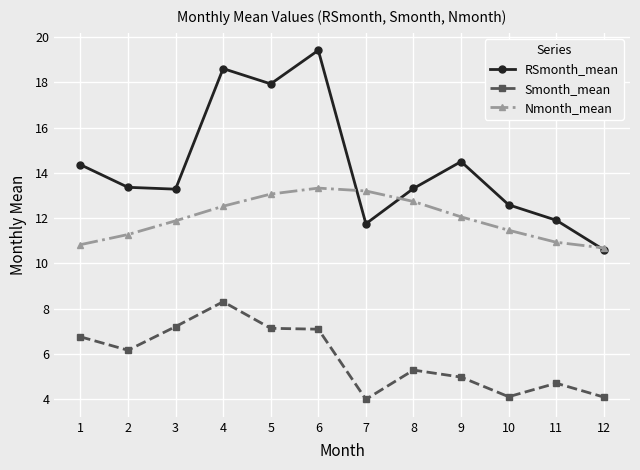

How many data points in RSmonth_mean are above 13?

8